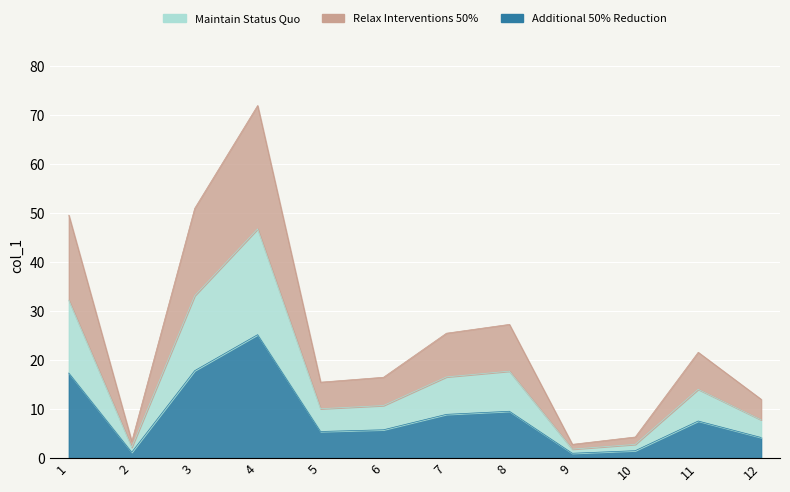

How many interior local peaks (higher than both neighbors) does the data have?

3